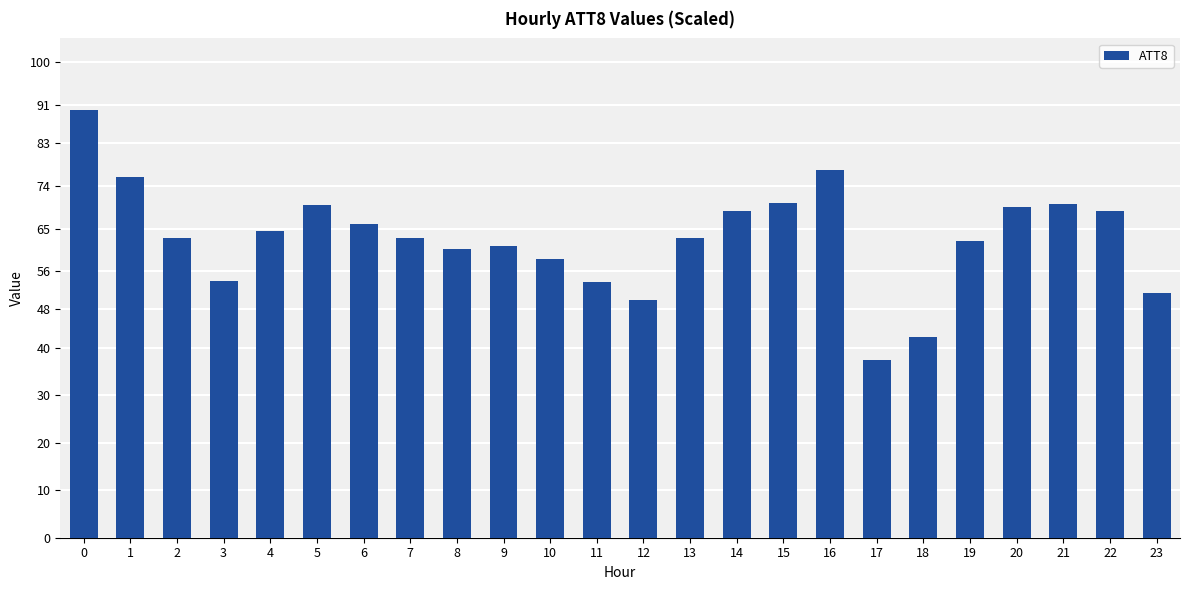

What is the maximum value shown in the chart?

90.0